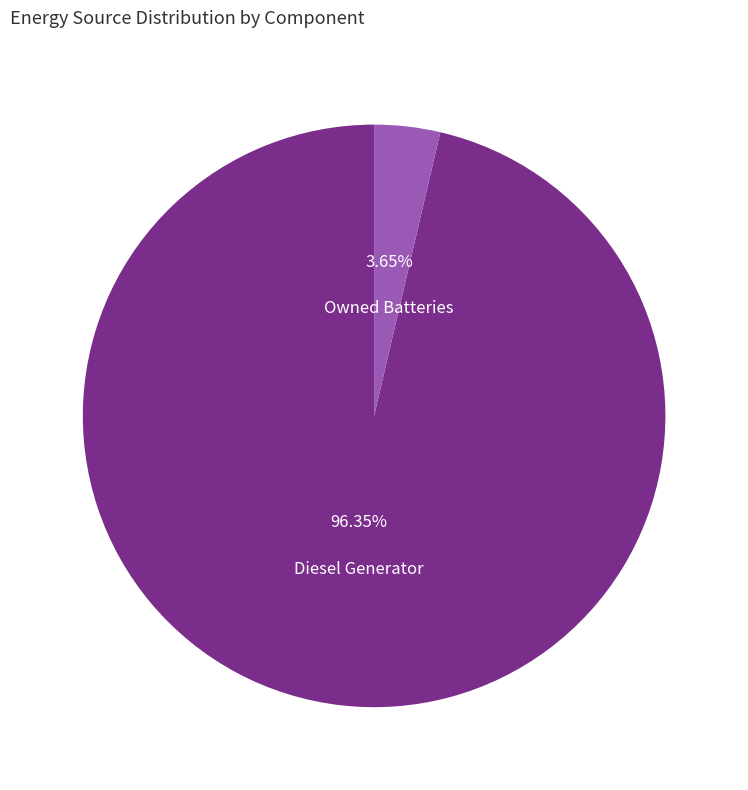

Count the number of slices in the pie.

2